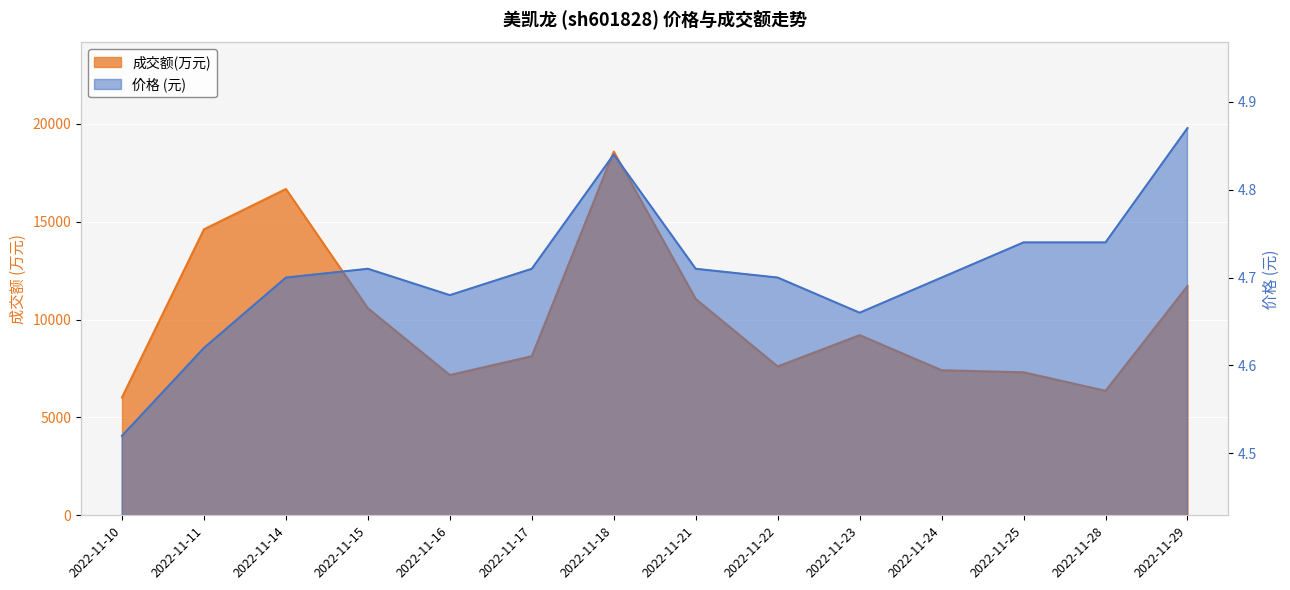

How many interior local valleys does the 成交额(万元) series have?

3